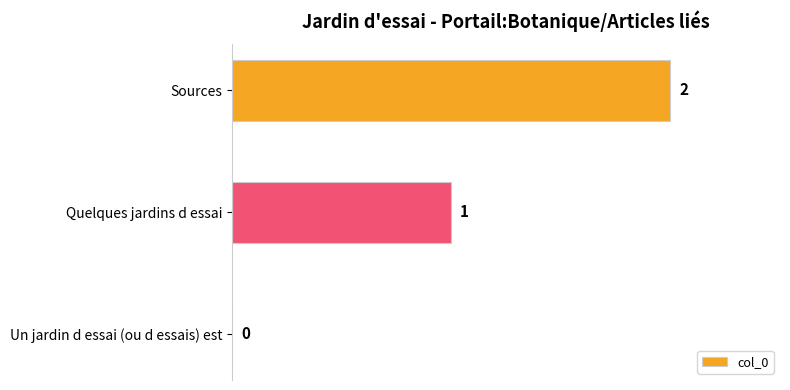

Which label corresponds to the largest value in the chart?

Sources